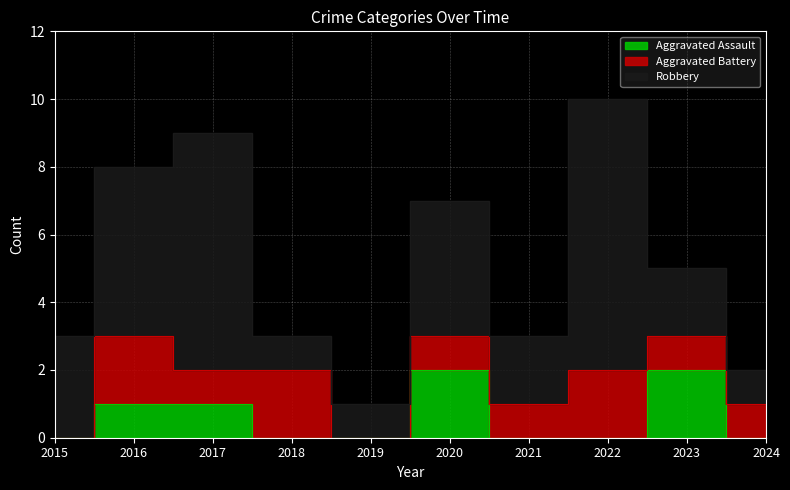

True or false: Robbery has a value of 1 at 2018.

True